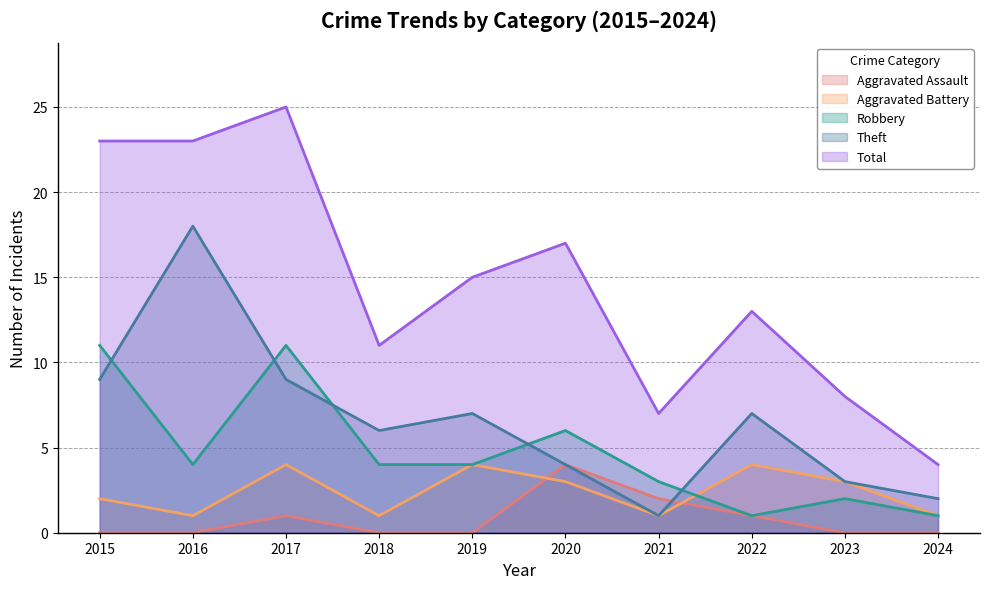

Does the chart have visible grid lines?

Yes